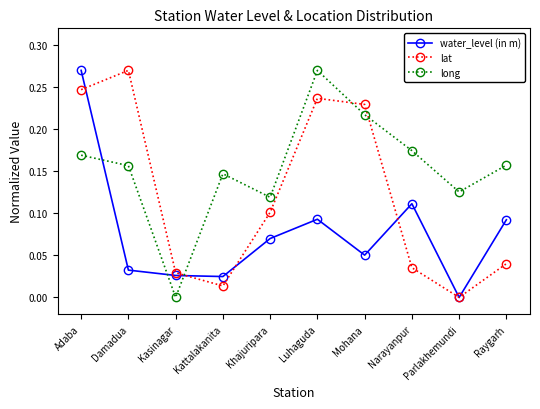

Between Damadua and Luhaguda, which series saw the biggest shift?

long